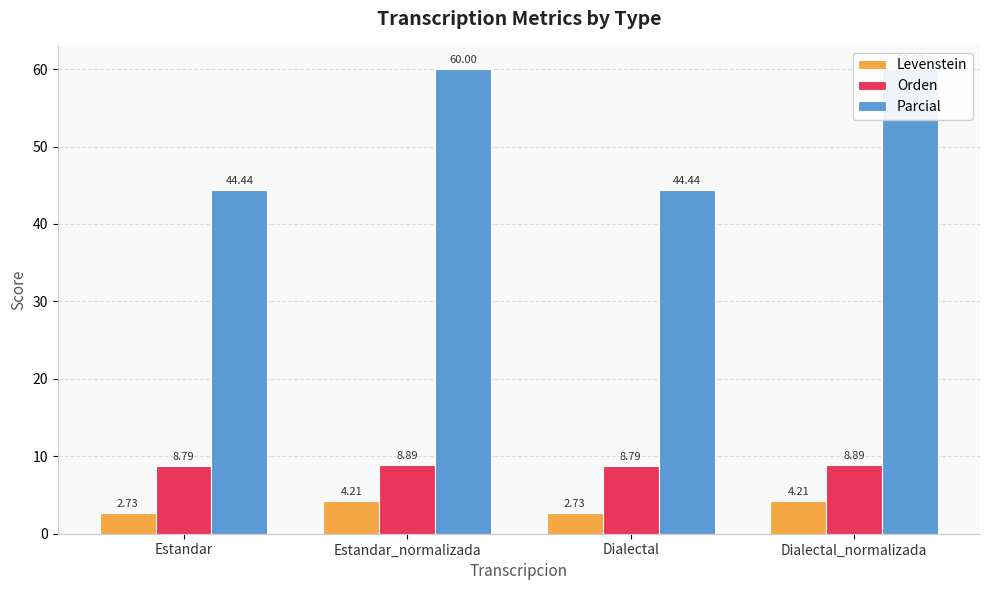

What is the spread (max minus min) of values at Estandar_normalizada?

55.8